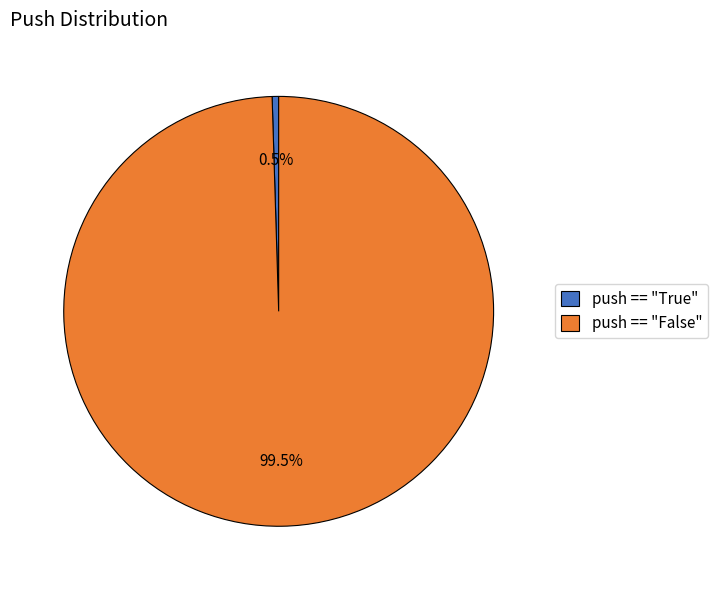

How many segments does this pie chart have?

2